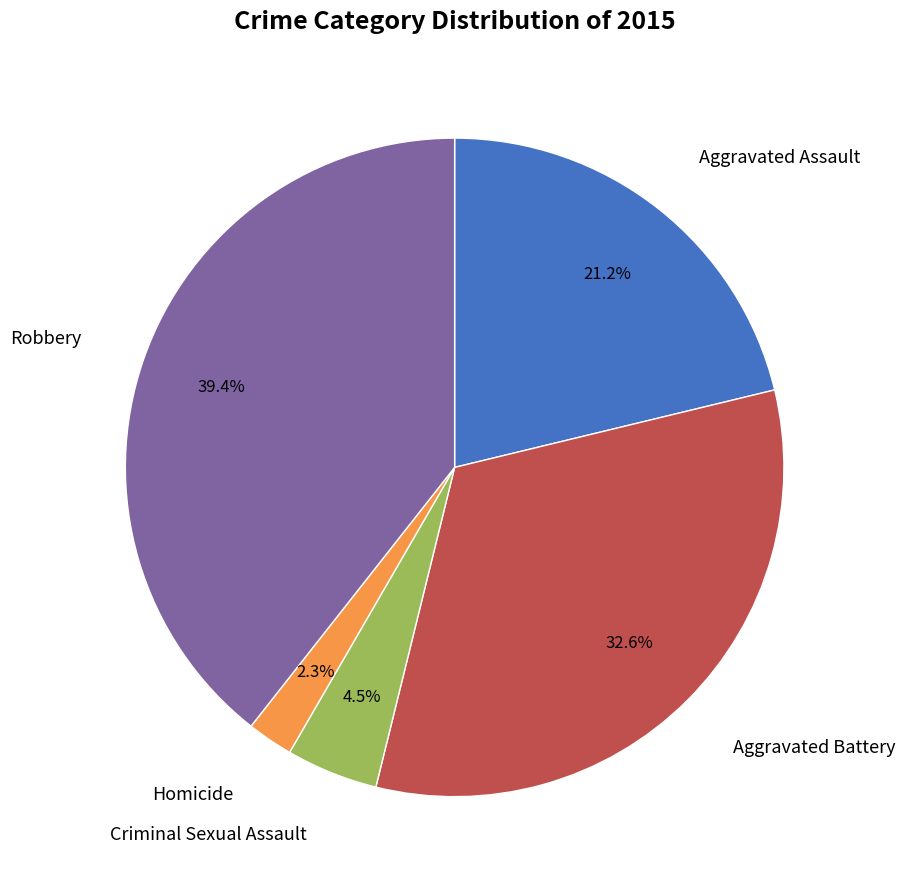

Count the number of slices in the pie.

5